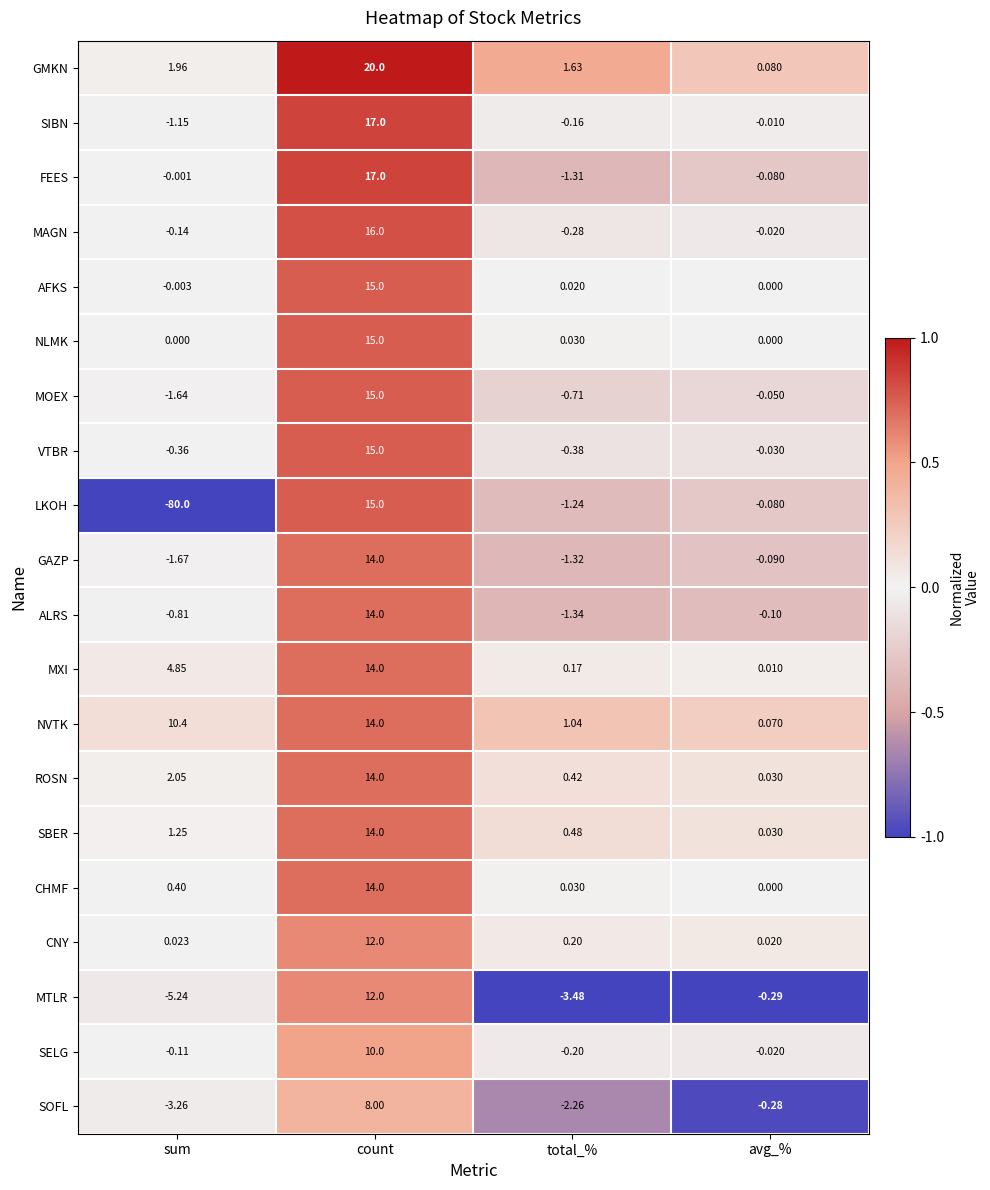

Count the number of categories in the chart.

4